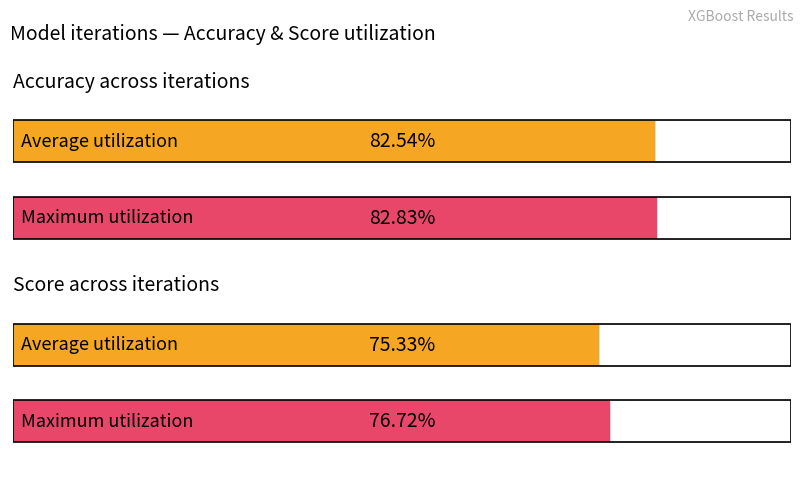

How many distinct data groups are displayed?

2